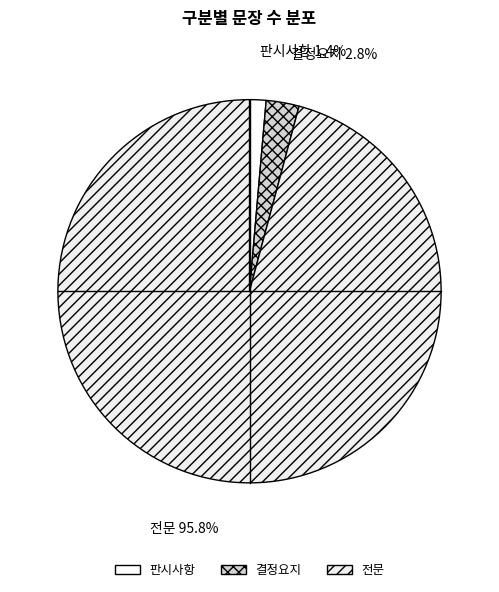

Rank the categories by value from highest to lowest.

전문, 결정요지, 판시사항